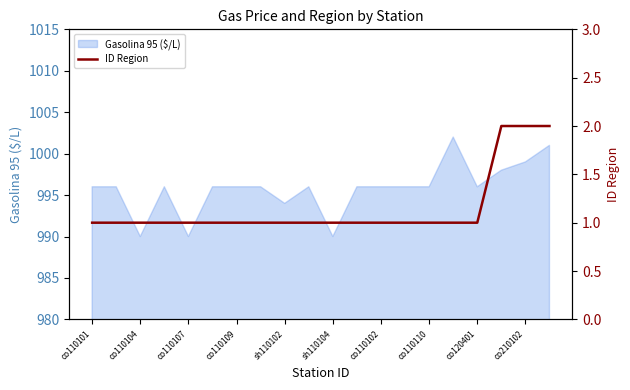

What is the label of the 18th point from the left?

17